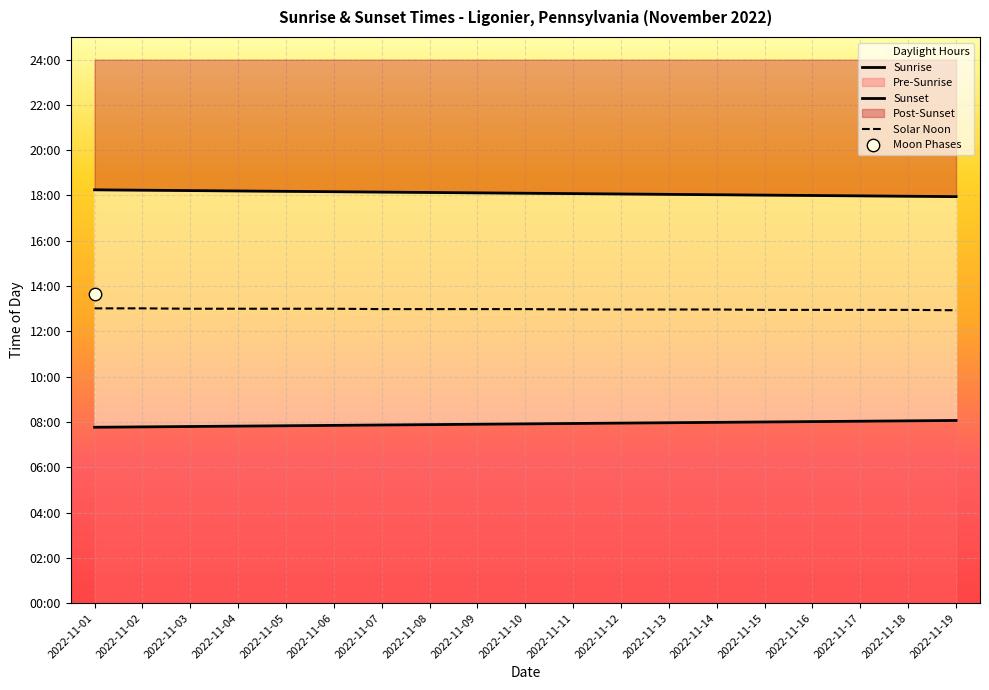

Which series reaches the maximum Y coordinate?

Sunset